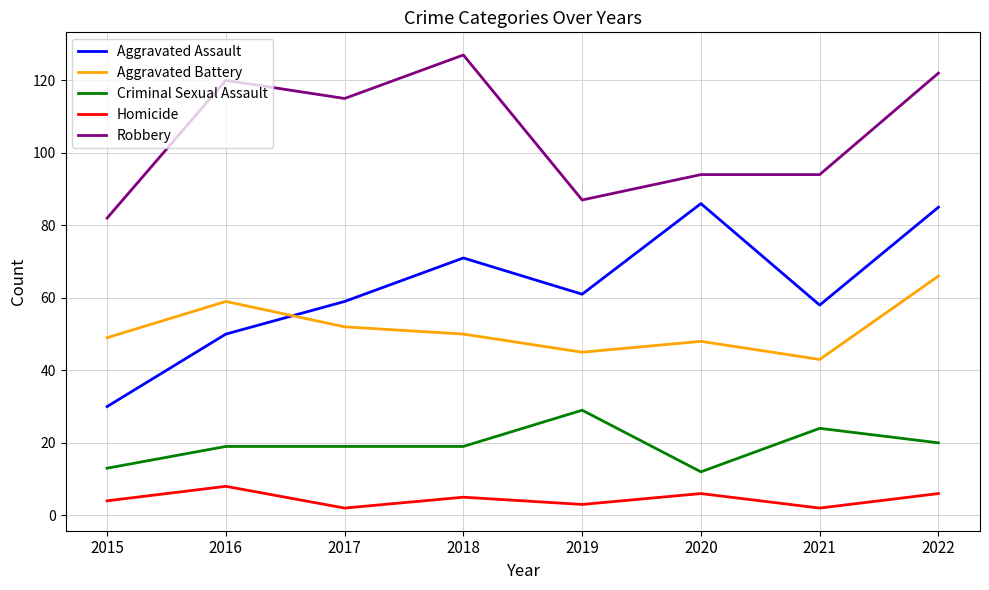

How many lines are shown in the chart?

5